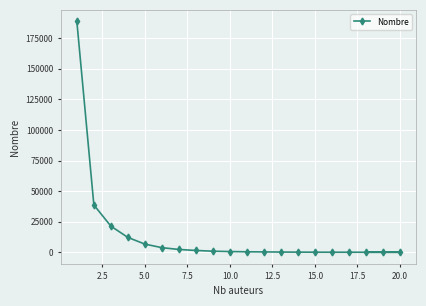

What is the average value?

13930